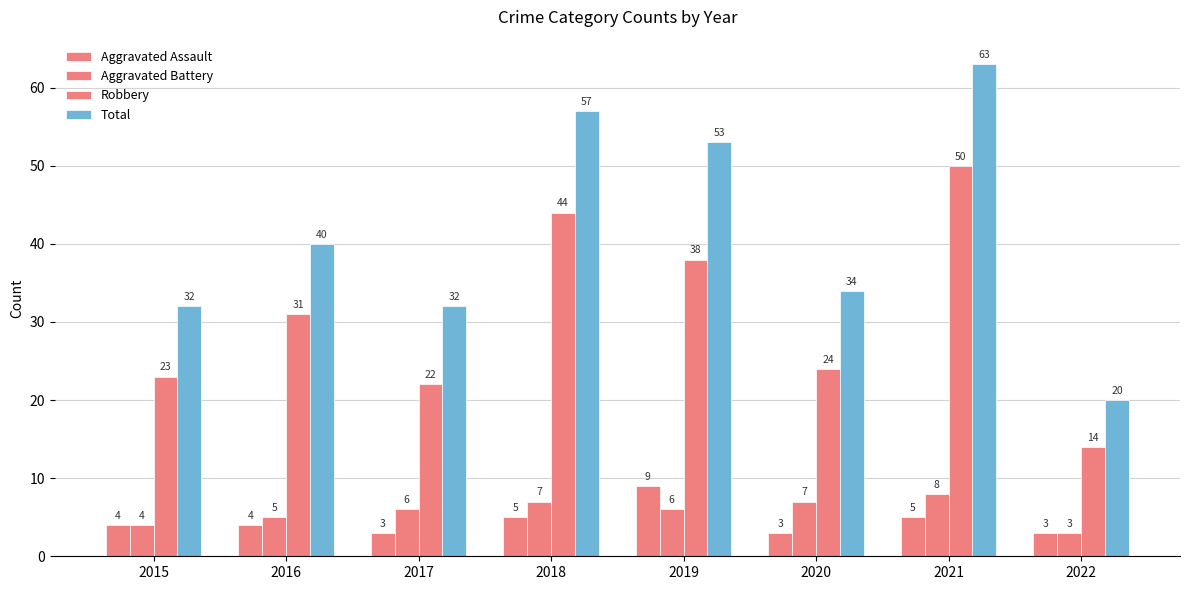

List the labels in order of Aggravated Battery value, largest first.

2021, 2018, 2020, 2017, 2019, 2016, 2015, 2022